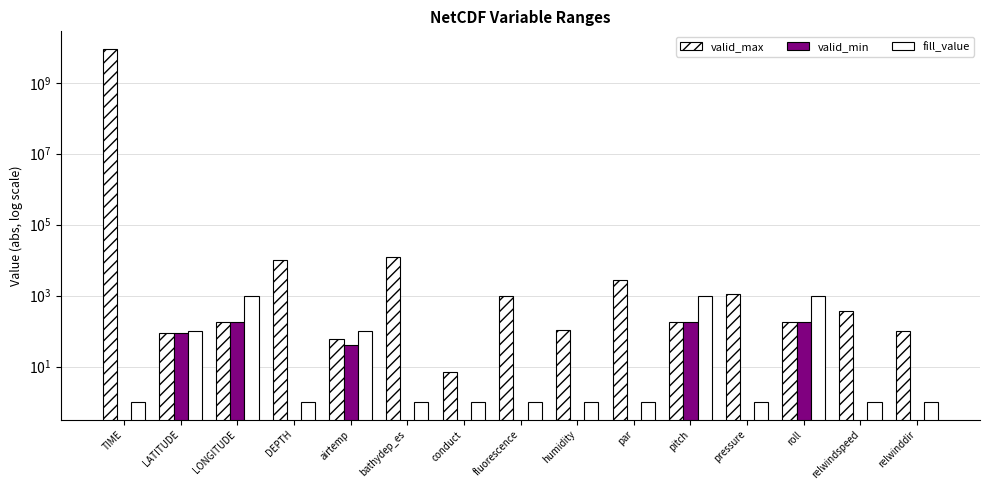

At how many categories does at least one series exceed 4173035587?

1